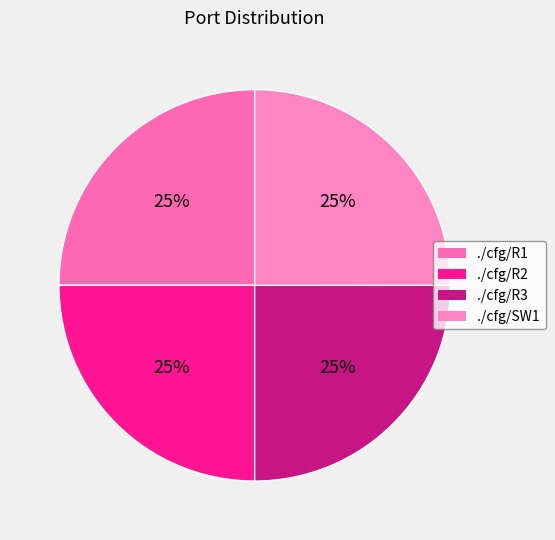

Which category has the biggest portion of the pie?

./cfg/R3